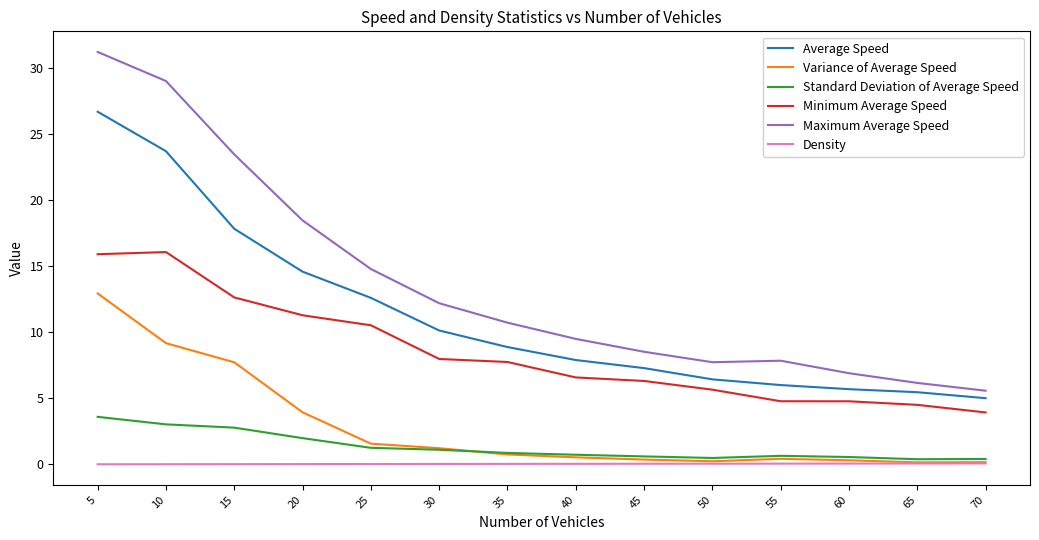

In Standard Deviation of Average Speed, how many points are higher than both neighbors (excluding endpoints)?

1